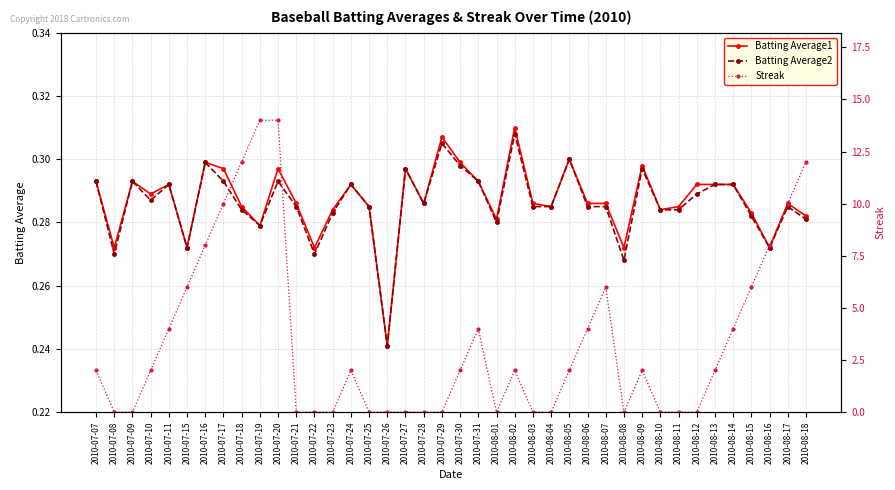

The Batting Average1 series shows 0.3 at 2010-07-25. True or false?

True